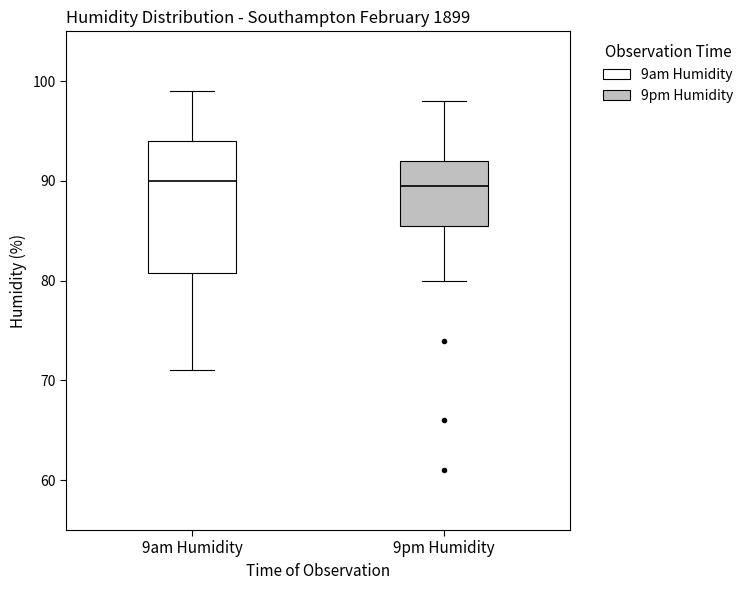

Comparing the boxes themselves (not the whiskers), which one is the tallest?

9am Humidity